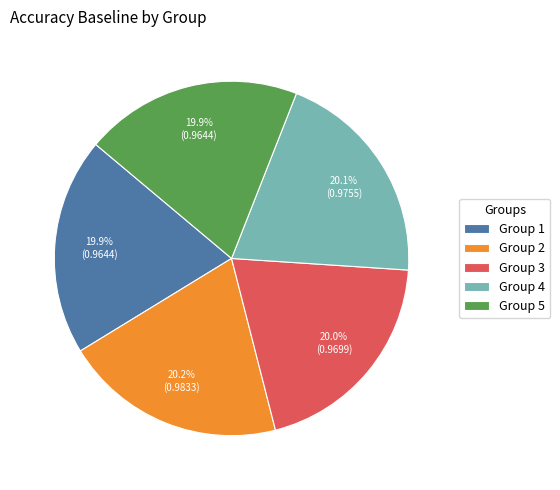

Does any single category account for the majority?

No